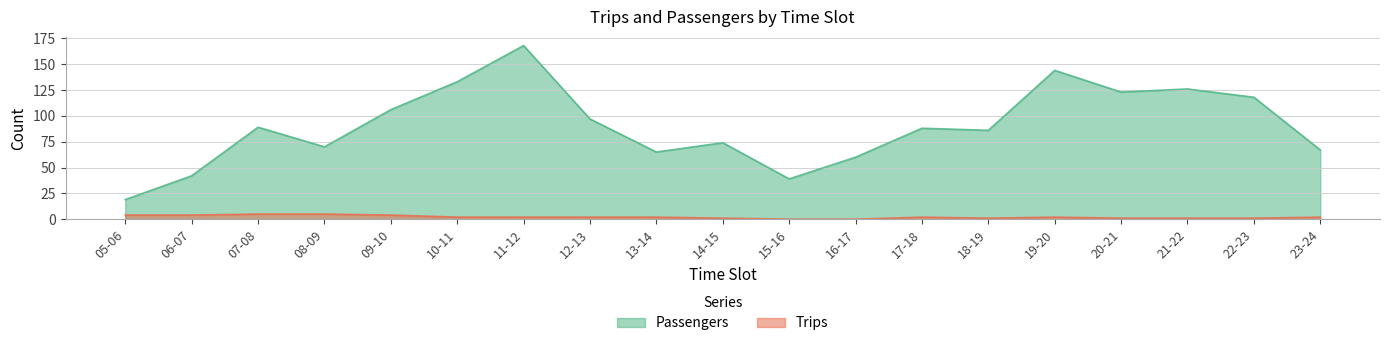

At which category does the chart reach its peak across all series?

11-12